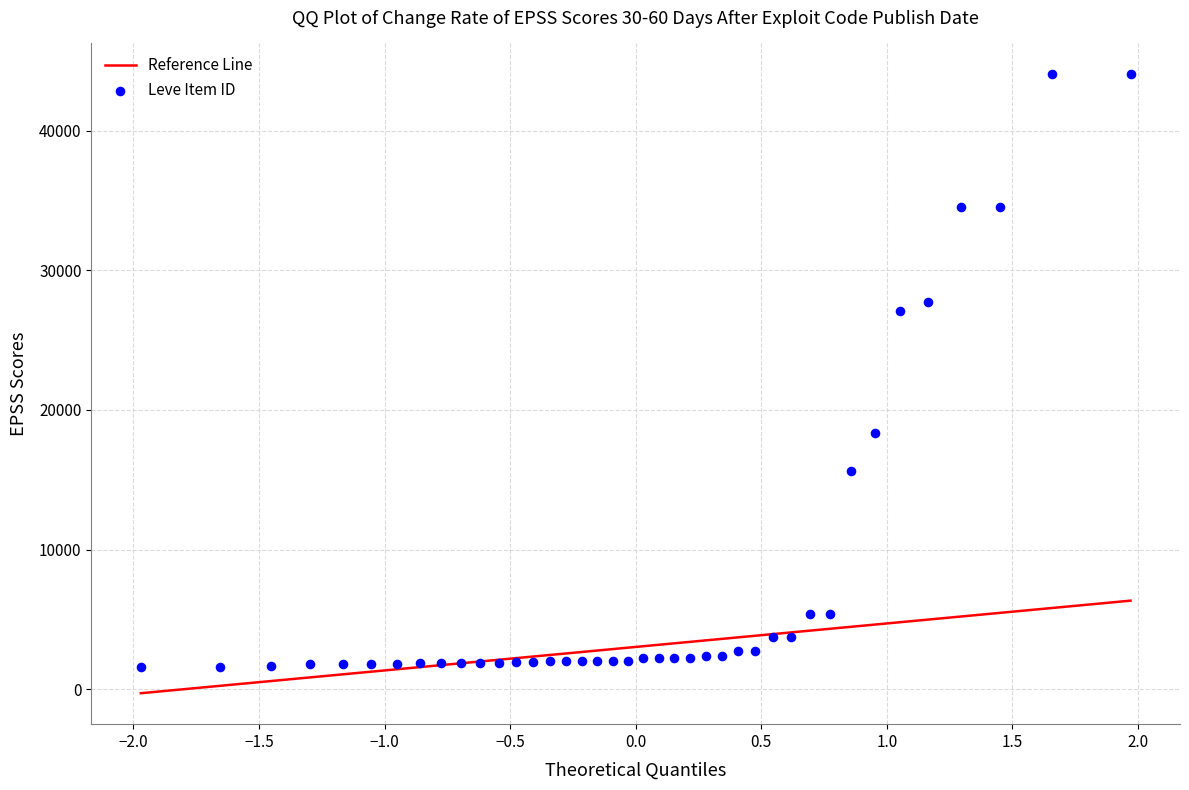

What is the range of Y values (max minus min)?

42419